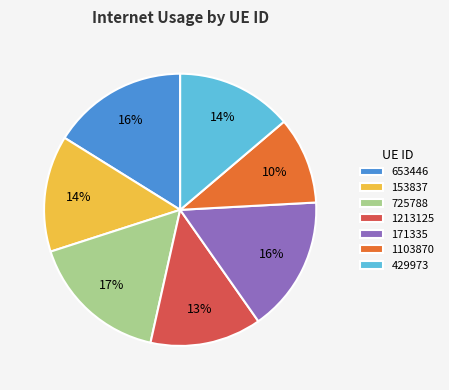

Which slice is the smallest?

1103870